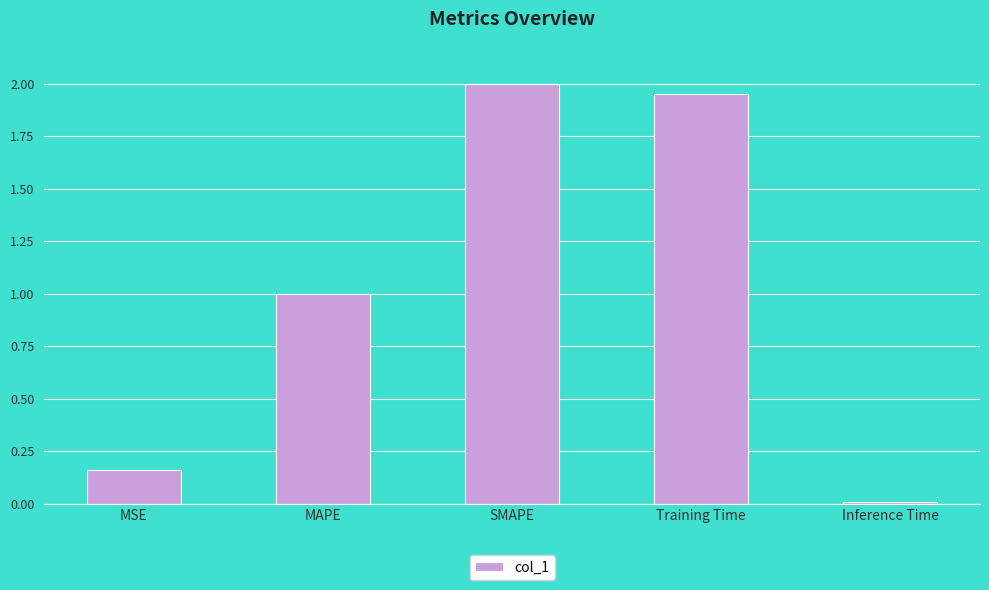

What position from the left is Inference Time?

5